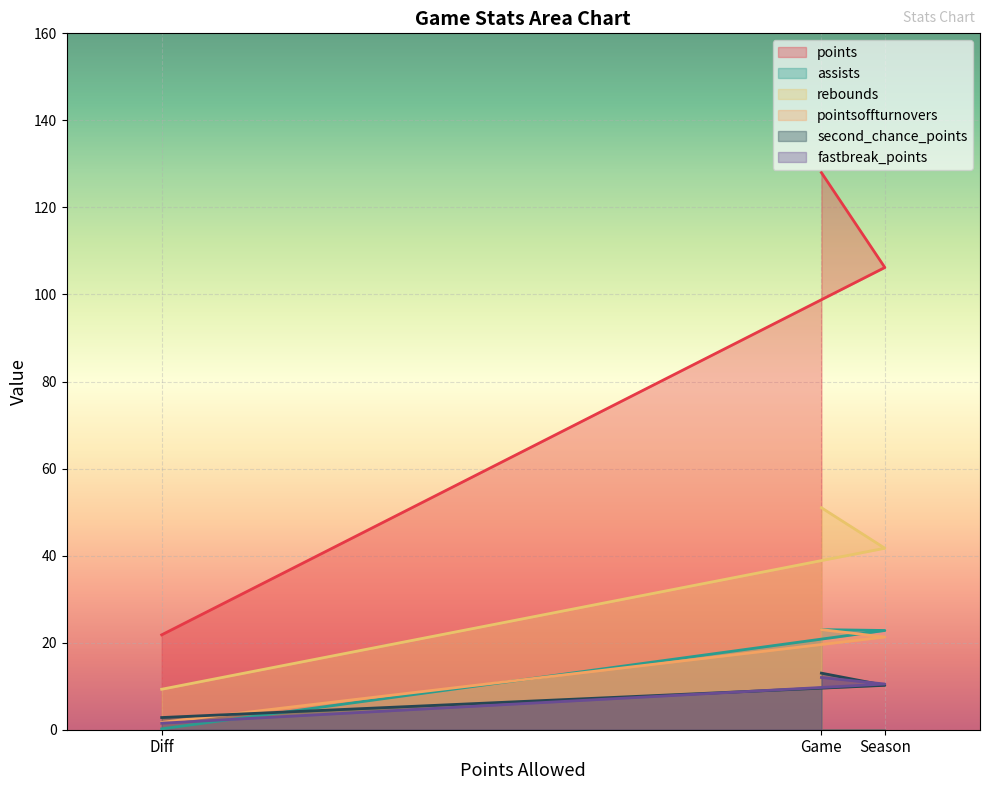

At how many categories does at least one series exceed 1?

3